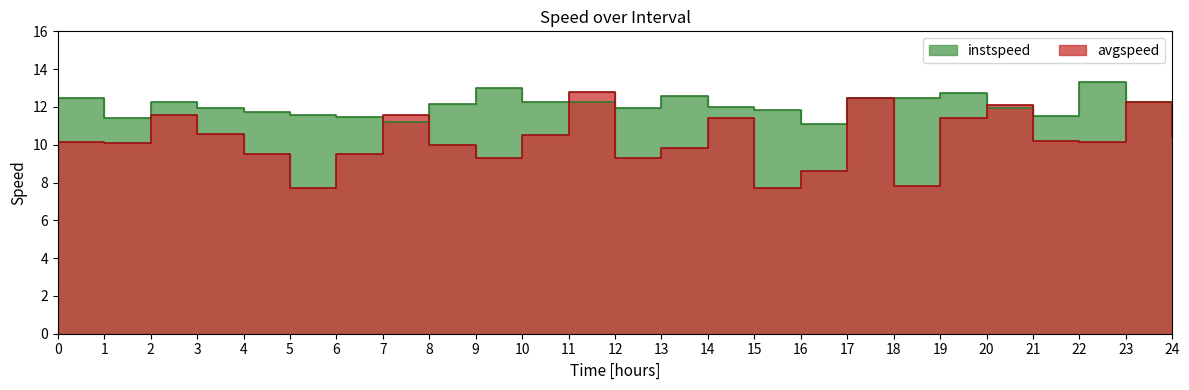

Count the number of data series in this chart.

2